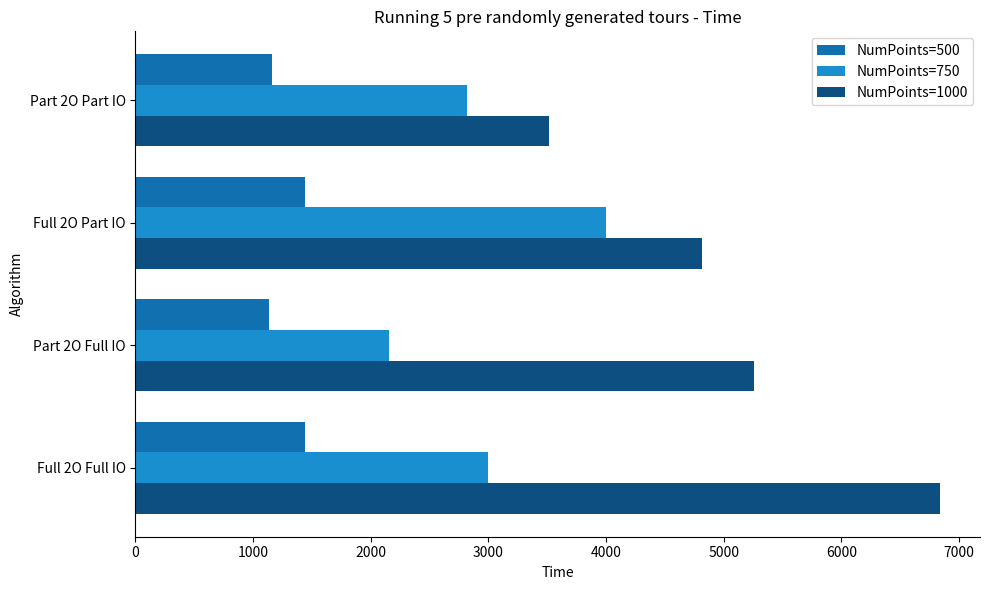

Rank the series by their maximum value, from highest to lowest.

NumPoints=1000, NumPoints=750, NumPoints=500